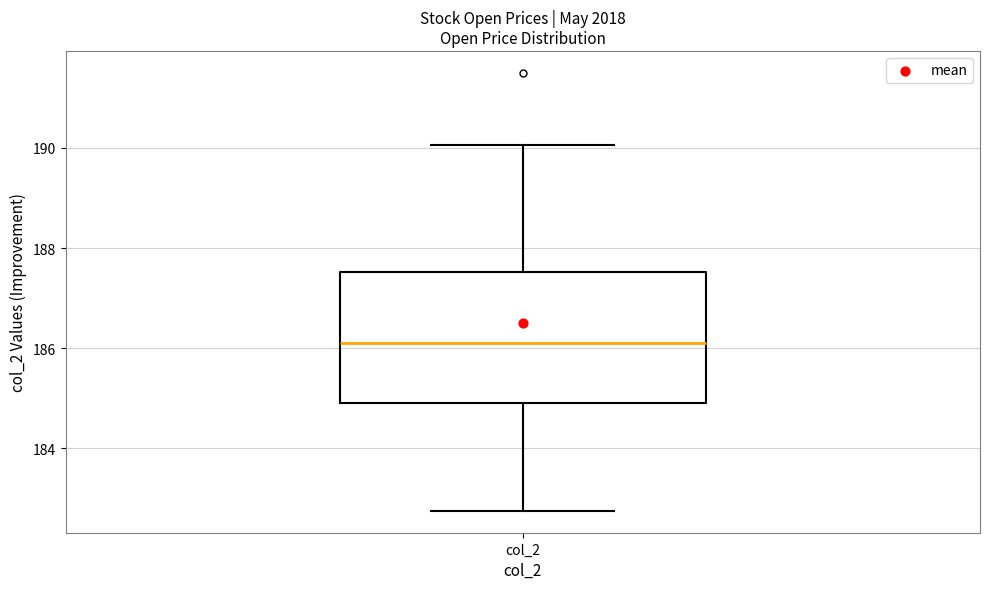

Transcribe this box plot: give where the median line is, the range the box spans, and where the two whiskers end, as read against the y-axis. The values are not printed on the chart, so give them approximately, as read against the axis.

median 186.2, box 185.0 to 187.6, whiskers 182.8 to 190.0